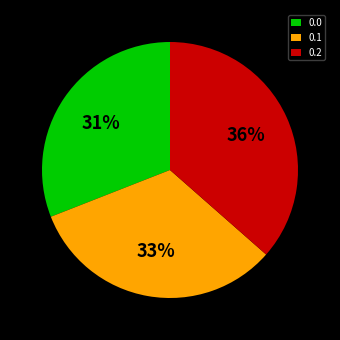

Is there any slice that represents more than half of the pie?

No